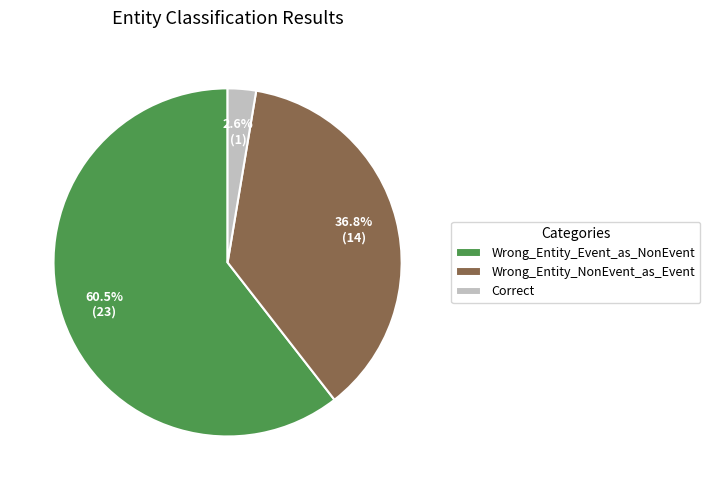

Which has a higher value, Wrong_Entity_Event_as_NonEvent or Correct?

Wrong_Entity_Event_as_NonEvent